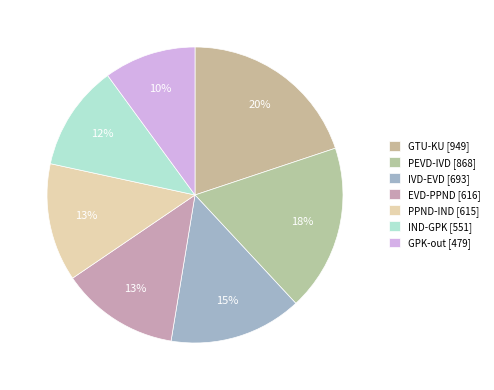

How much of the chart is everything except IND-GPK?

88.4%